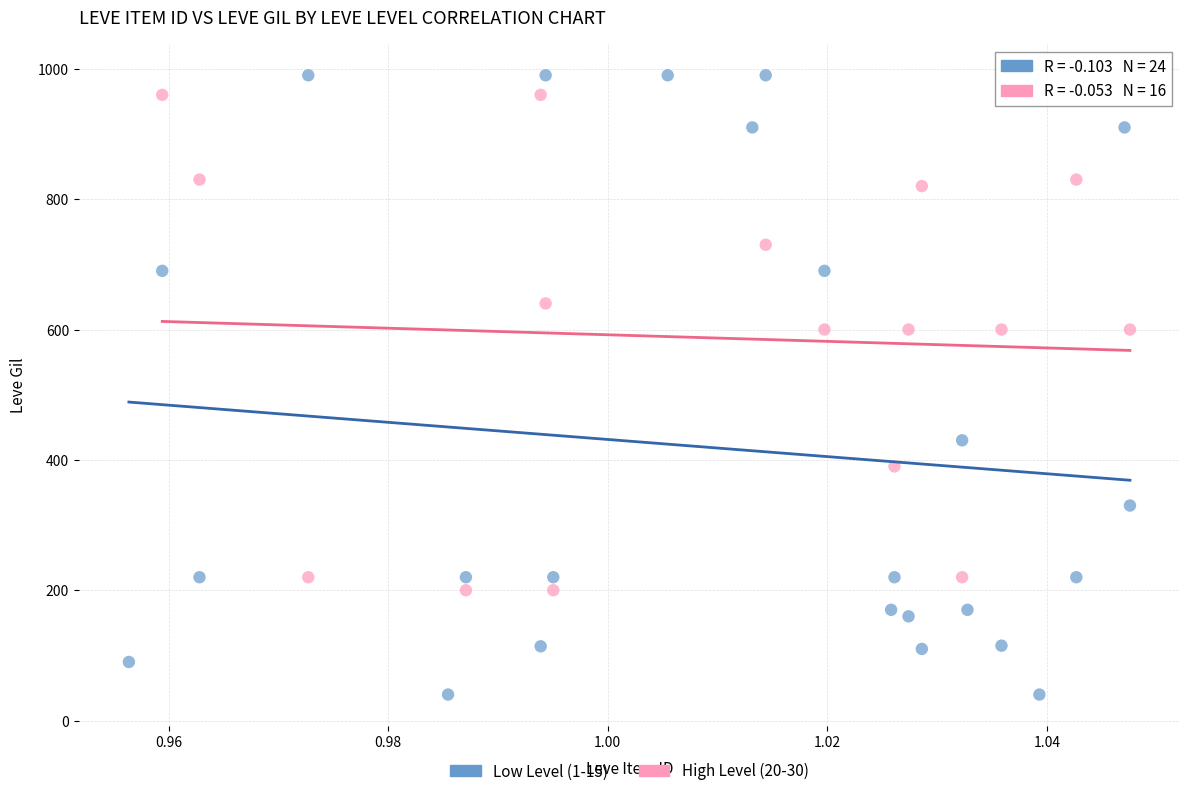

Which series has the widest spread of Y values?

Low Level (1-15)